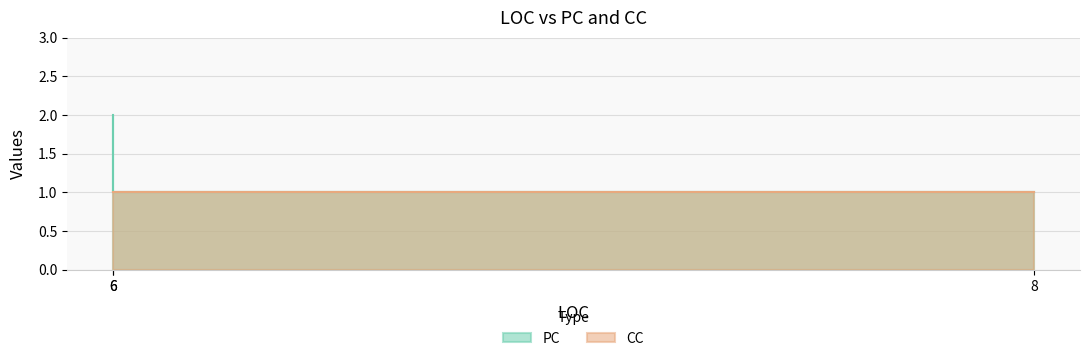

Does the chart have visible grid lines?

Yes